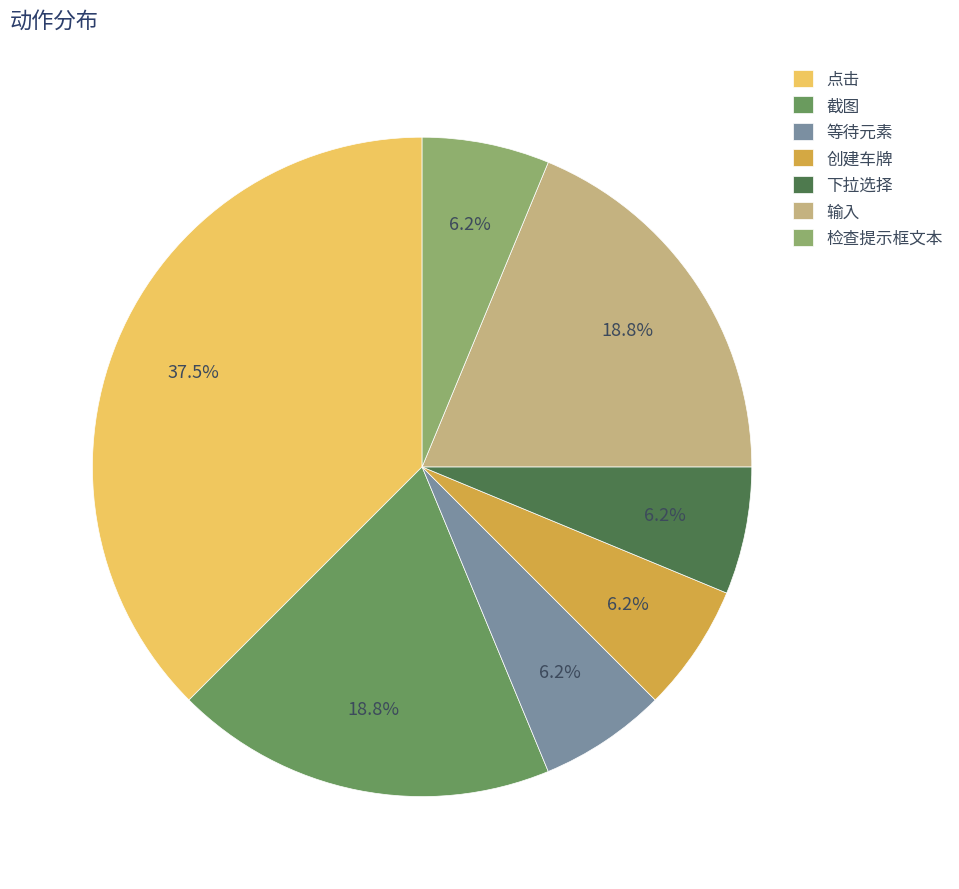

Combined, do 下拉选择 and 检查提示框文本 account for over 50%?

No